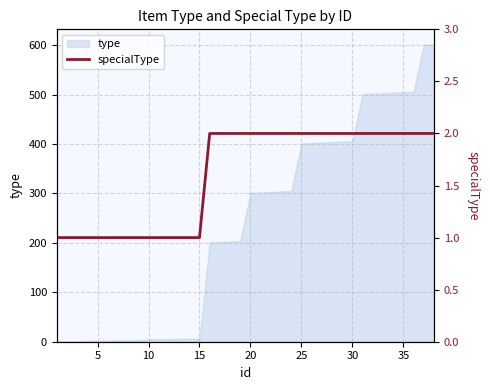

Does the chart display data point markers on the line(s)?

No